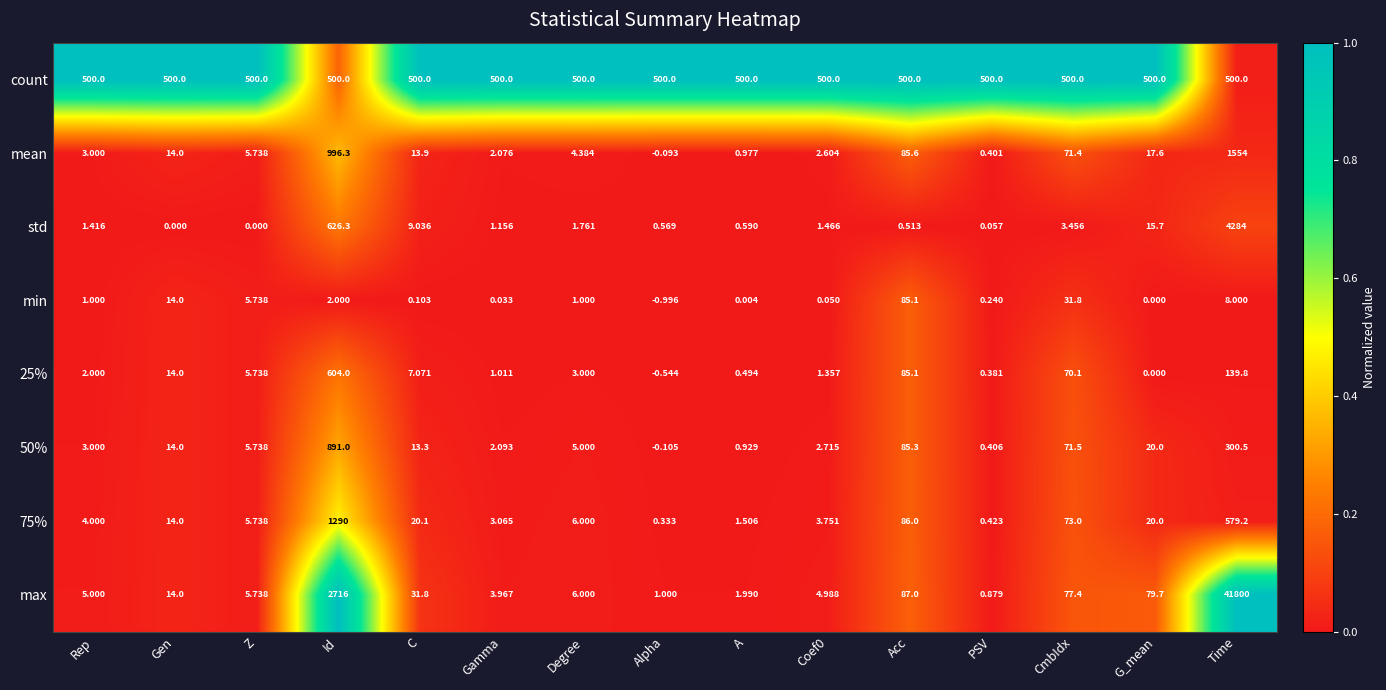

Between Coef0 and CmbIdx, which series saw the biggest shift?

max